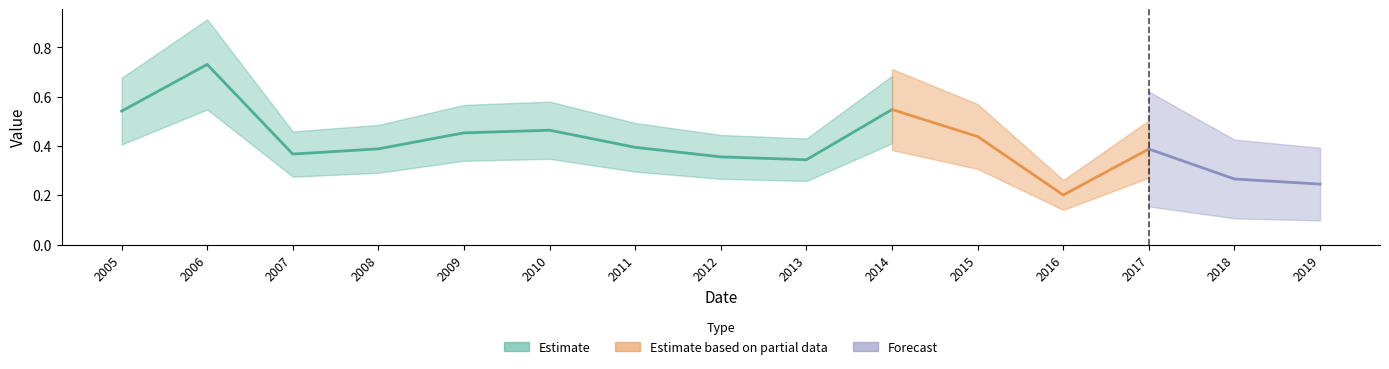

Reading left to right, transcribe all the data shown in this chart.

0.5	0.7	0.4	0.4	0.5	0.5	0.4	0.4	0.3	0.5	0.4	0.2	0.4	0.3	0.2